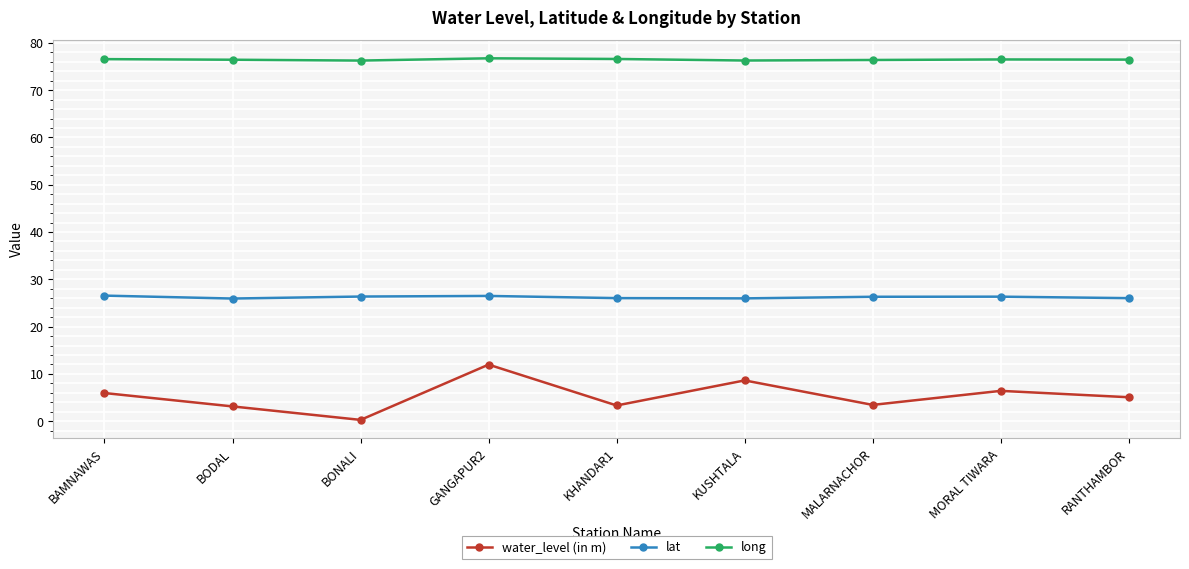

What is the difference between the highest and lowest values at MALARNACHOR?

72.9